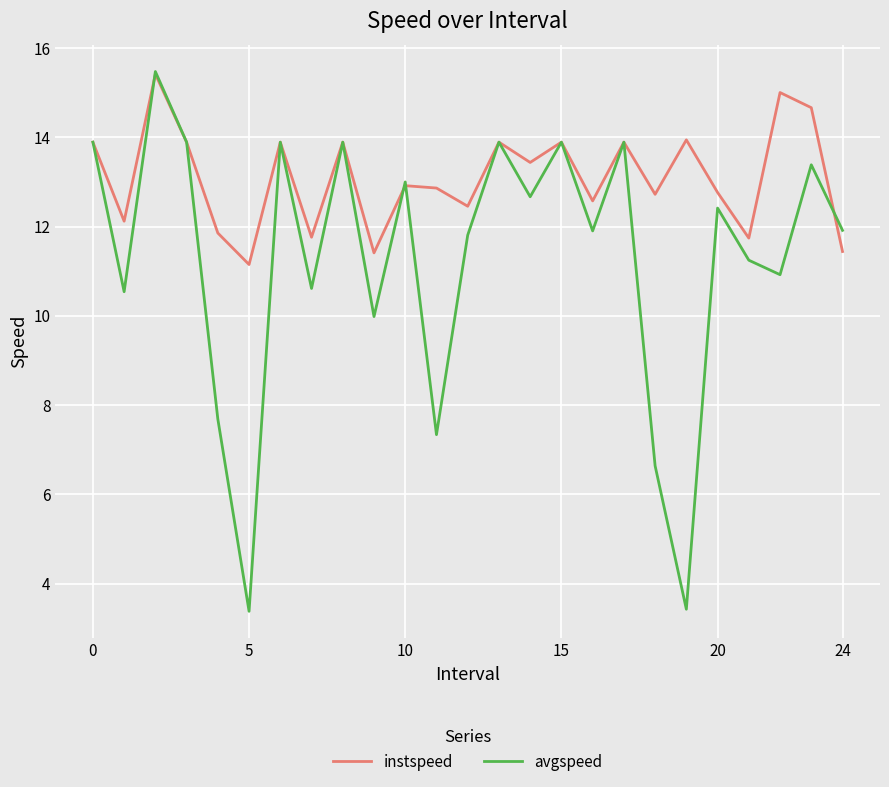

What is the minimum value for avgspeed?

3.4